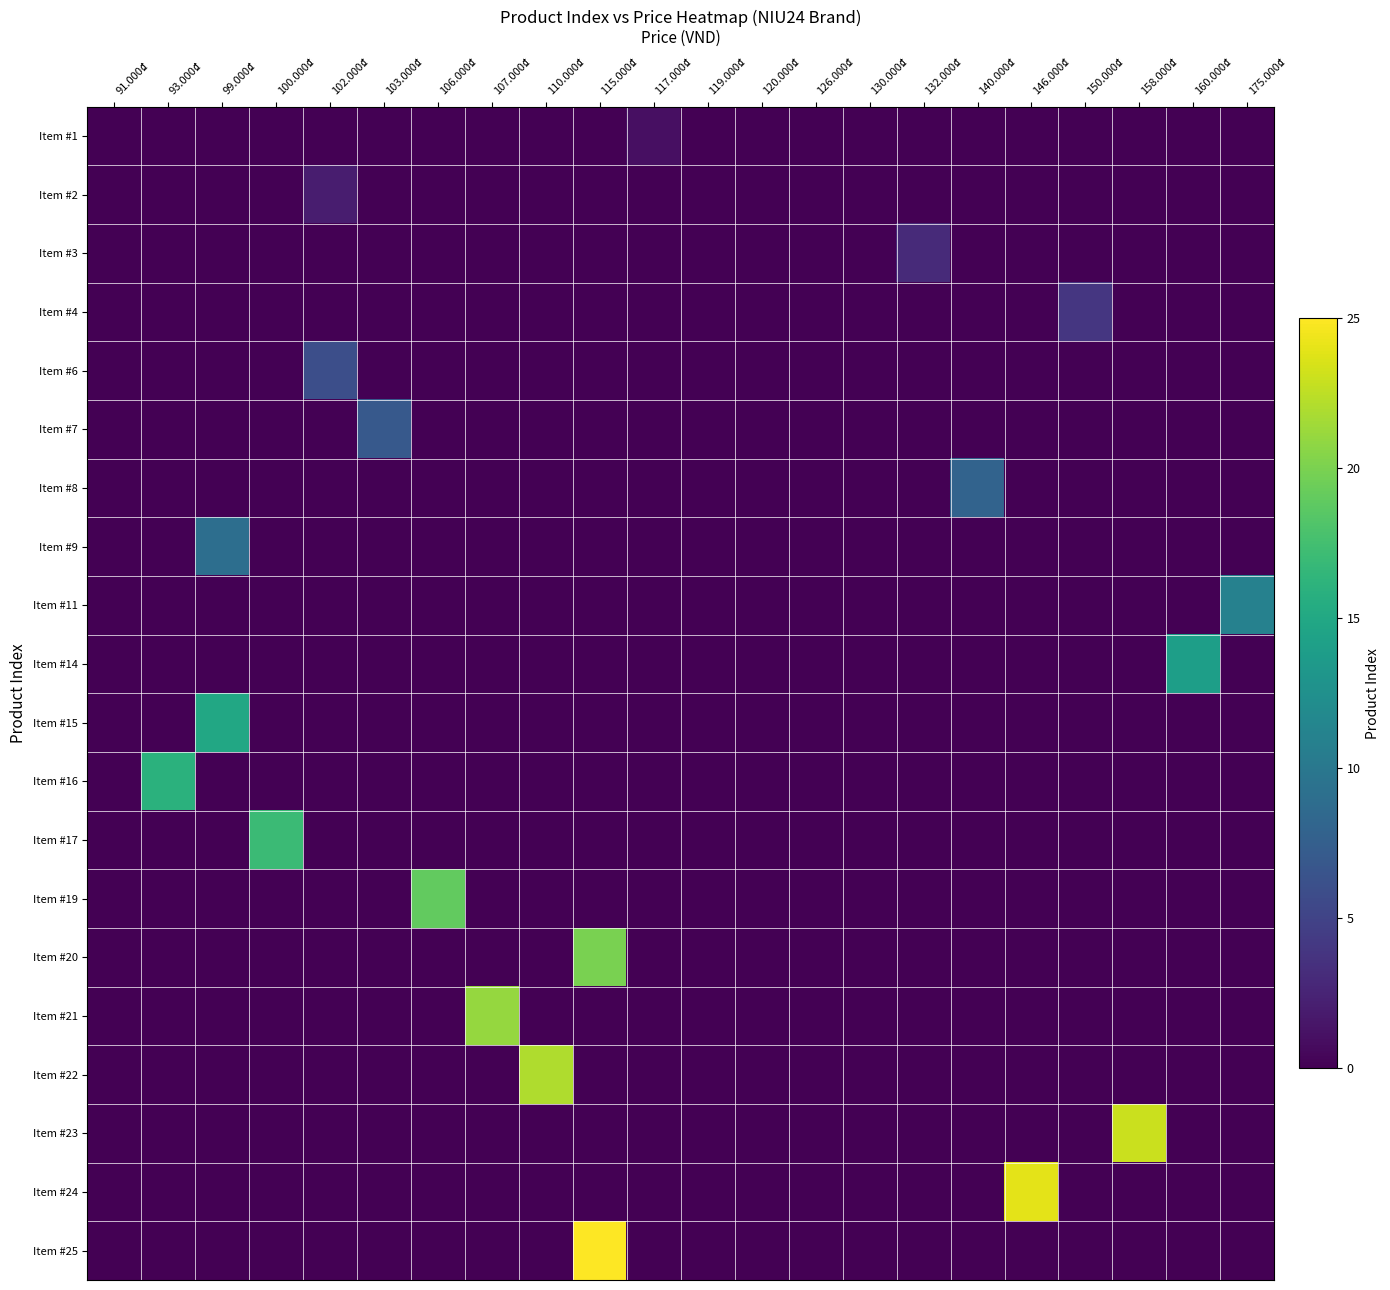

How many distinct data groups are displayed?

20